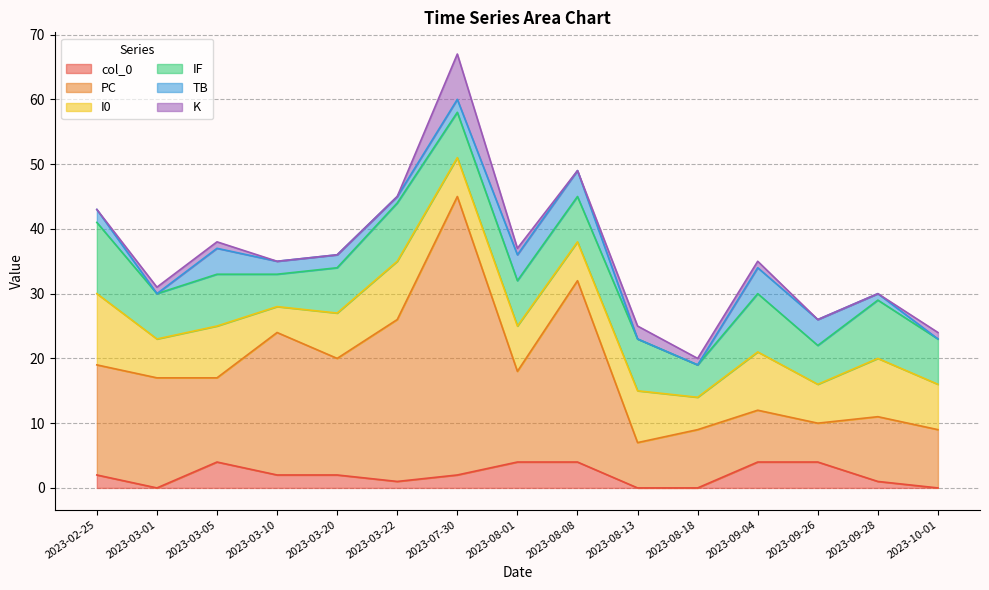

What is the maximum value for TB?

4